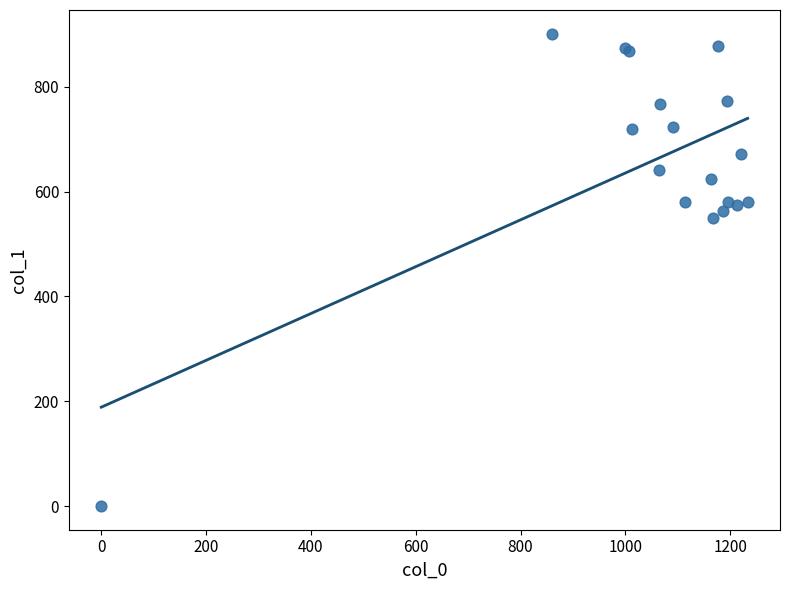

What Y value in the scatter plot is closest to 450?

550.1